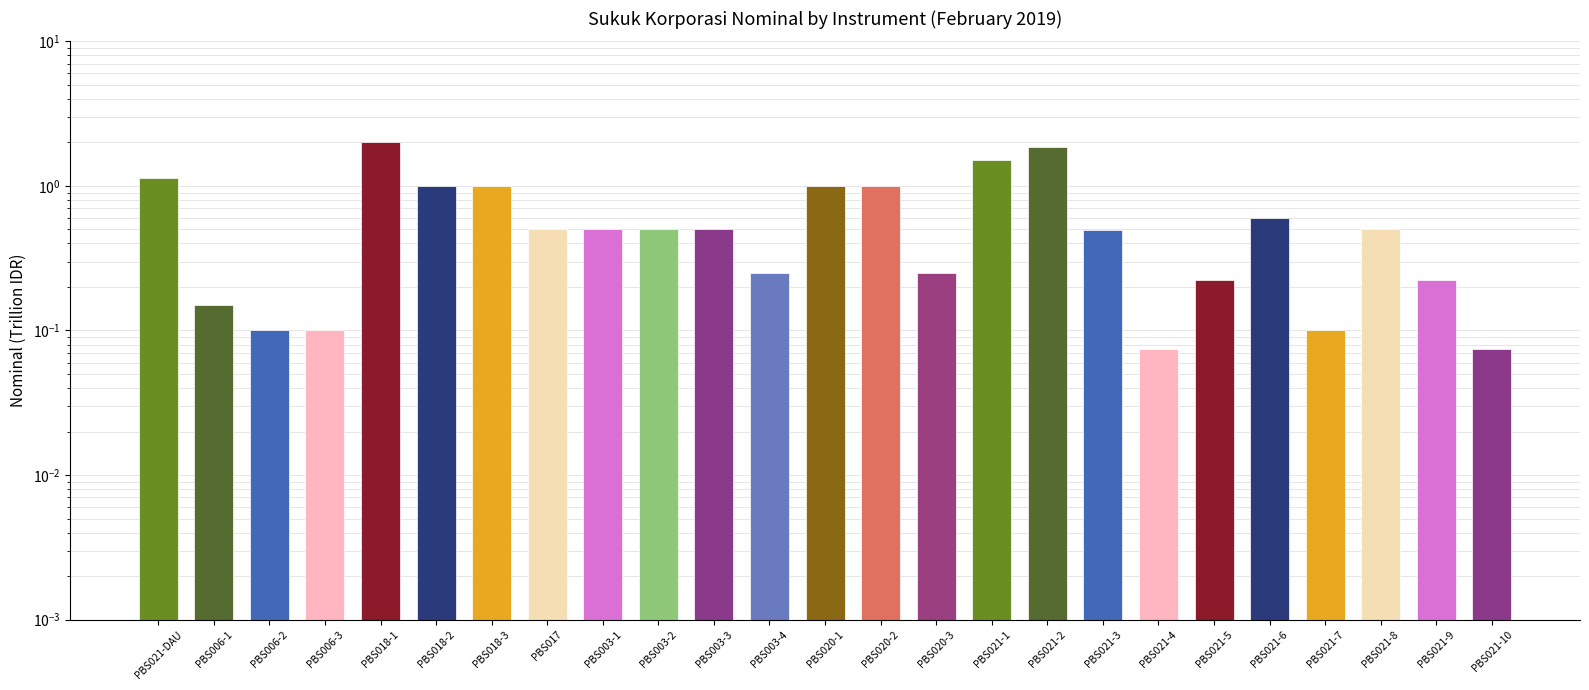

What is the change in value from PBS018-3 to PBS021-7?

-0.9